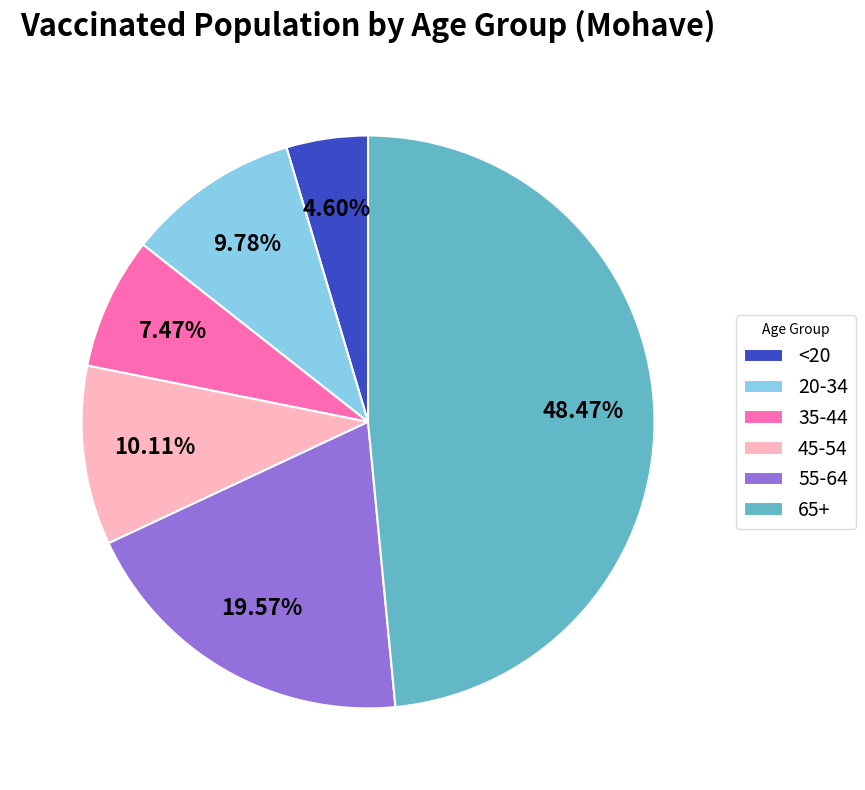

Is it true that 20-34 is 17% of the pie?

False